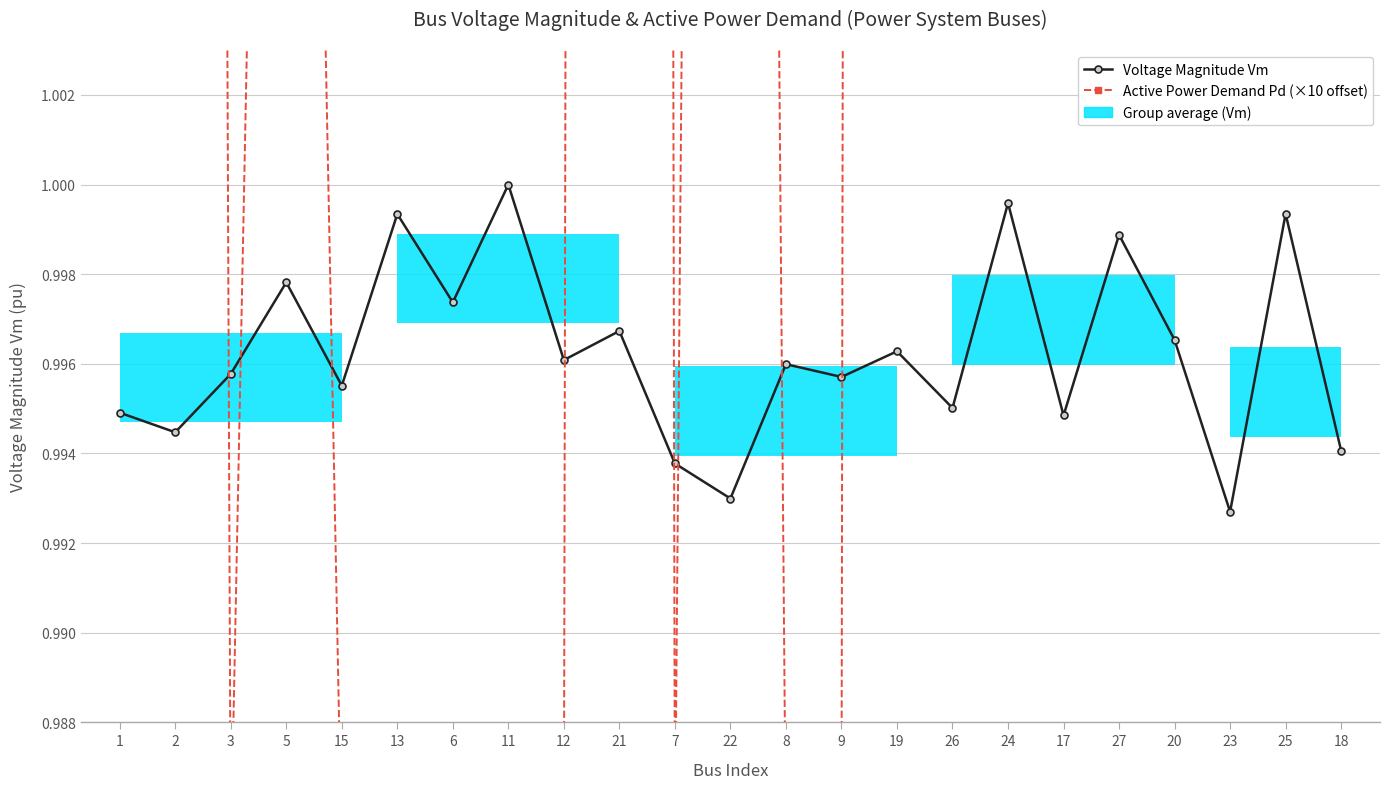

At which category is the sum across all series the highest?

19